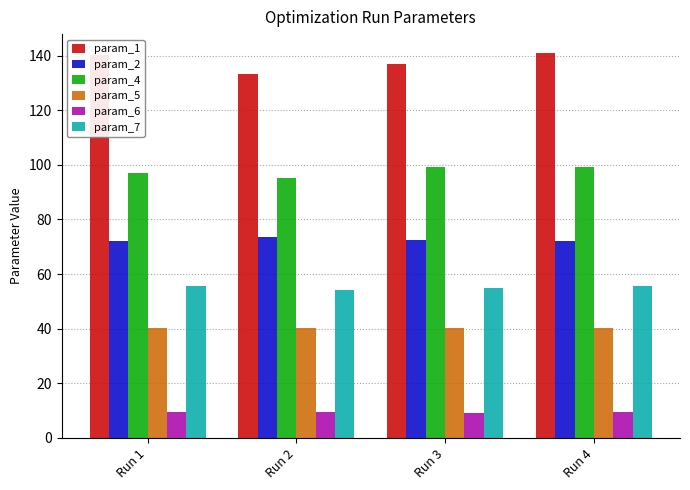

List the series in order of their peak value, highest first.

param_1, param_4, param_2, param_7, param_5, param_6